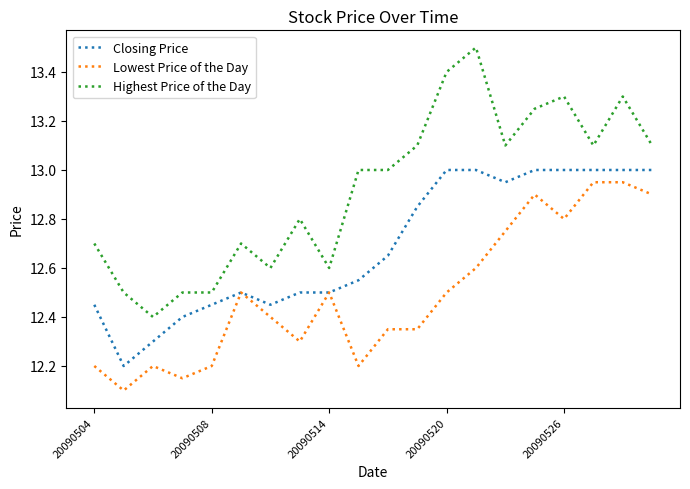

What is the maximum value for Closing Price?

13.0